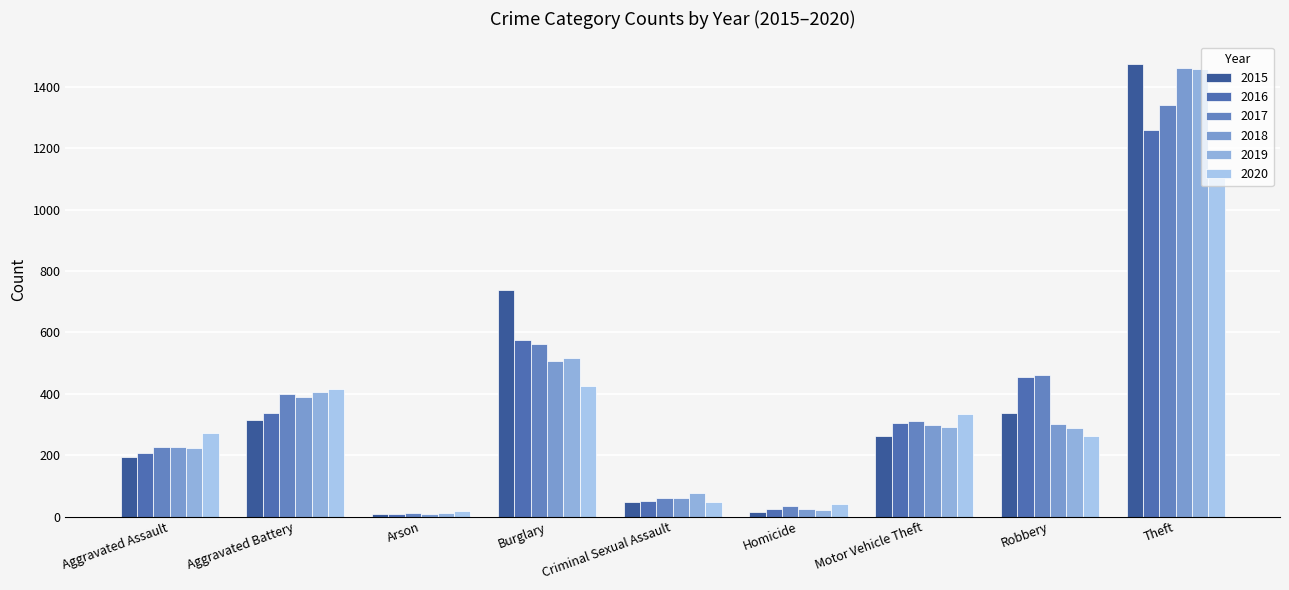

Which label corresponds to the largest value in the chart?

Theft